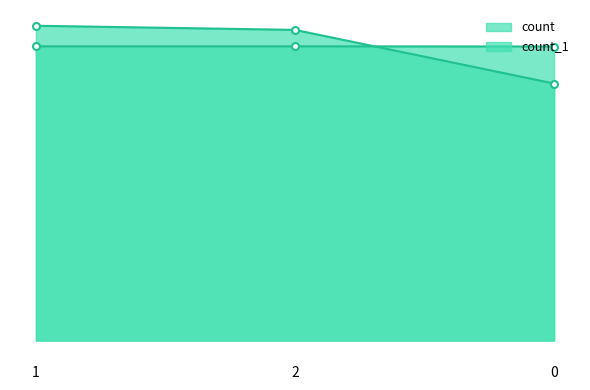

What is the spread (max minus min) of values at 1?

119